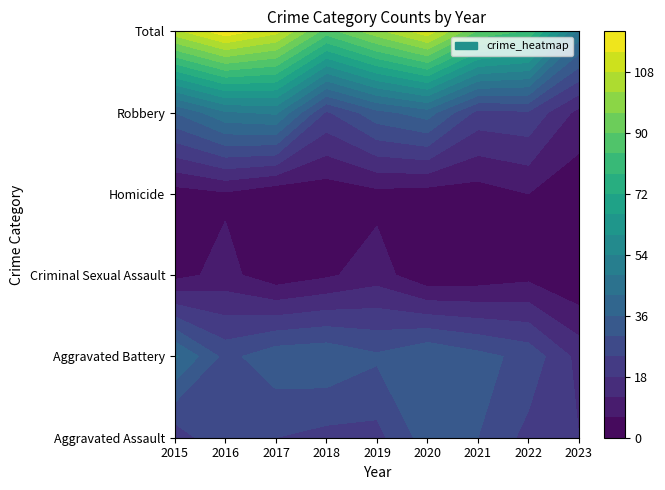

Is it true that Aggravated Battery equals 28 at 2016?

True